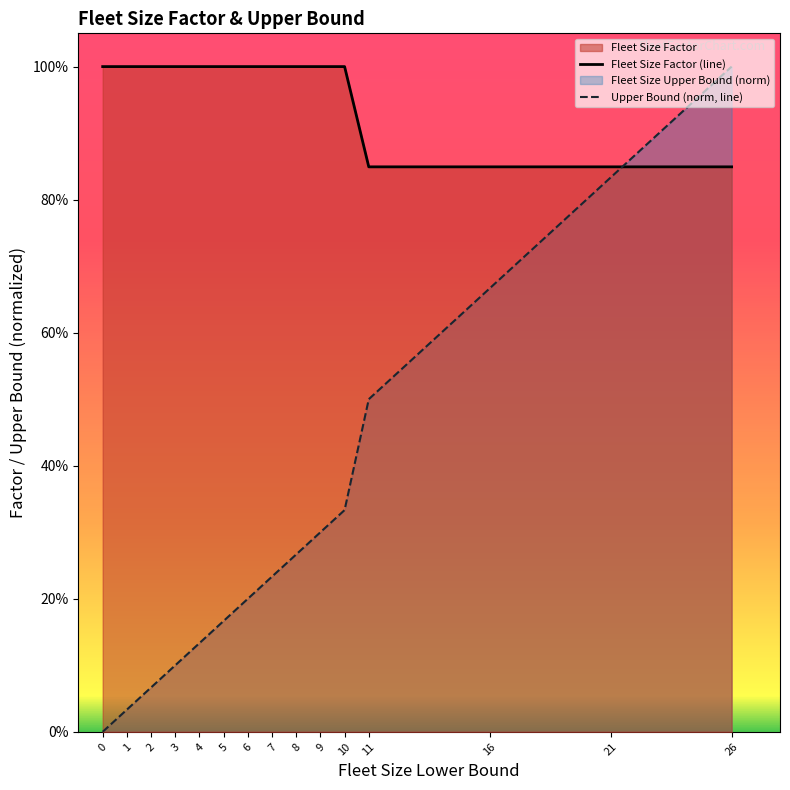

True or false: Fleet Size Factor (line) and Upper Bound (norm, line) intersect in this chart.

True